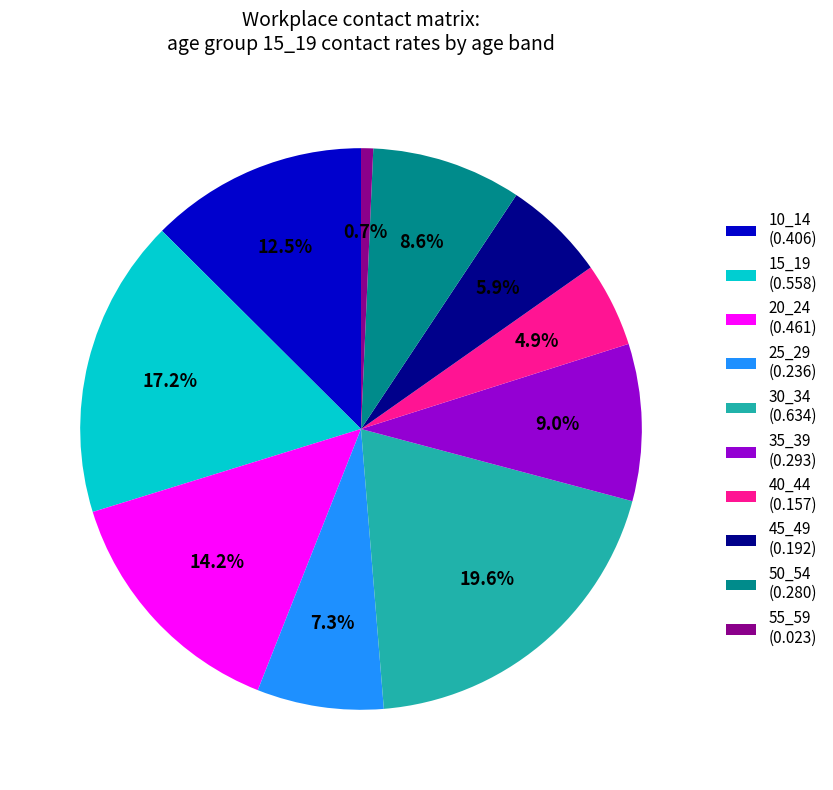

Is there a majority slice in this chart?

No